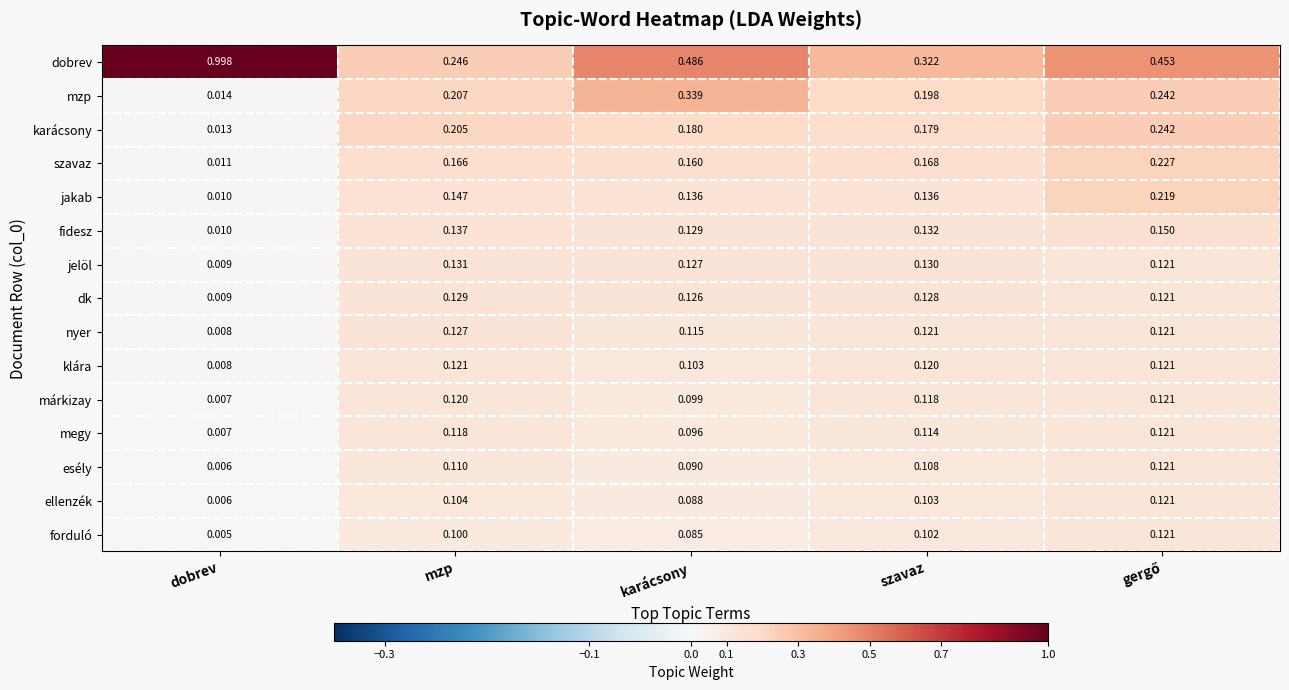

At which label does ellenzék reach its minimum?

dobrev